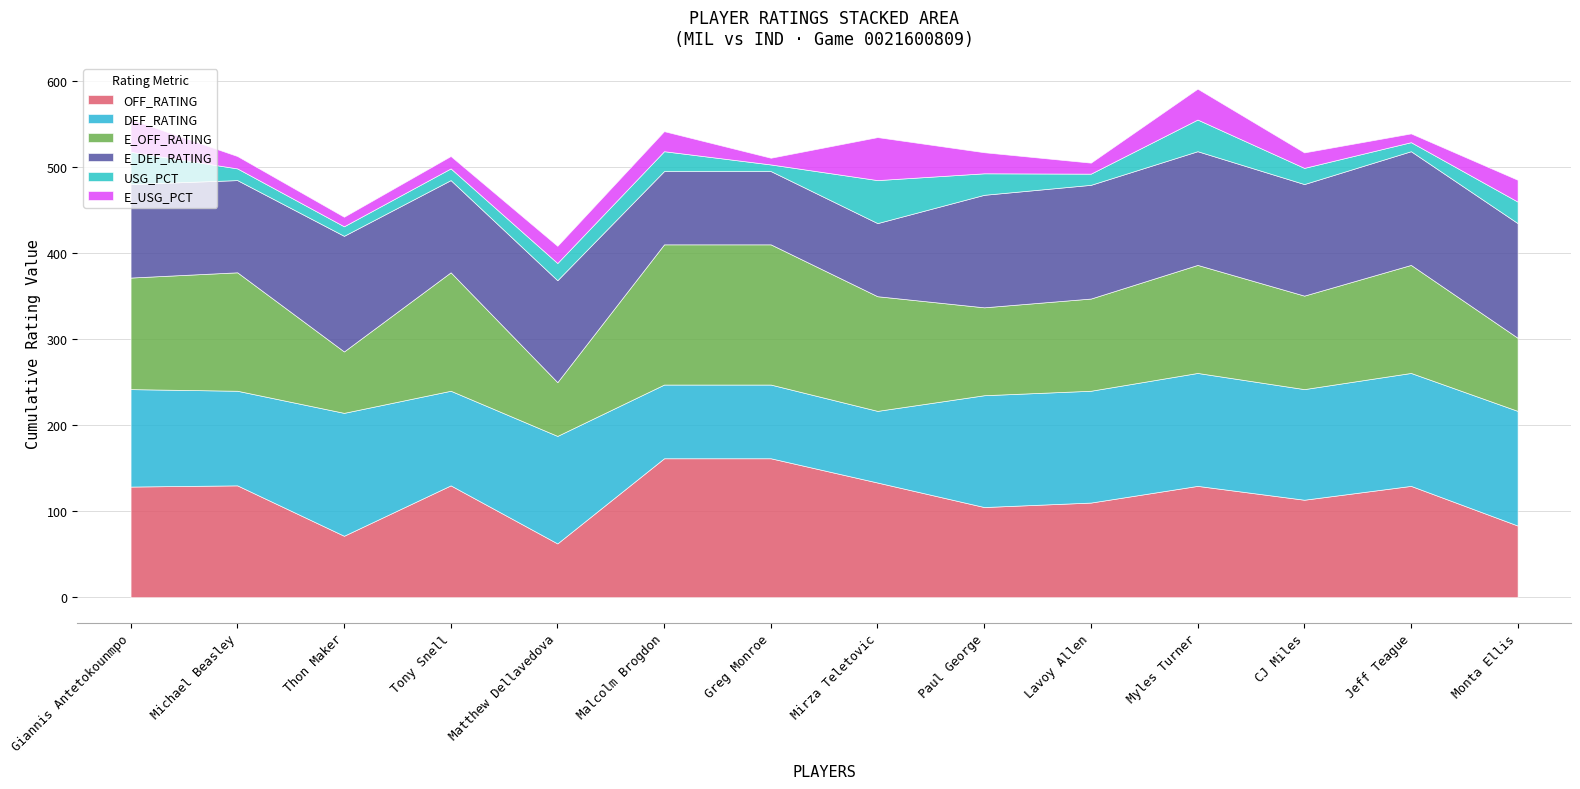

What position from the right is CJ Miles?

3